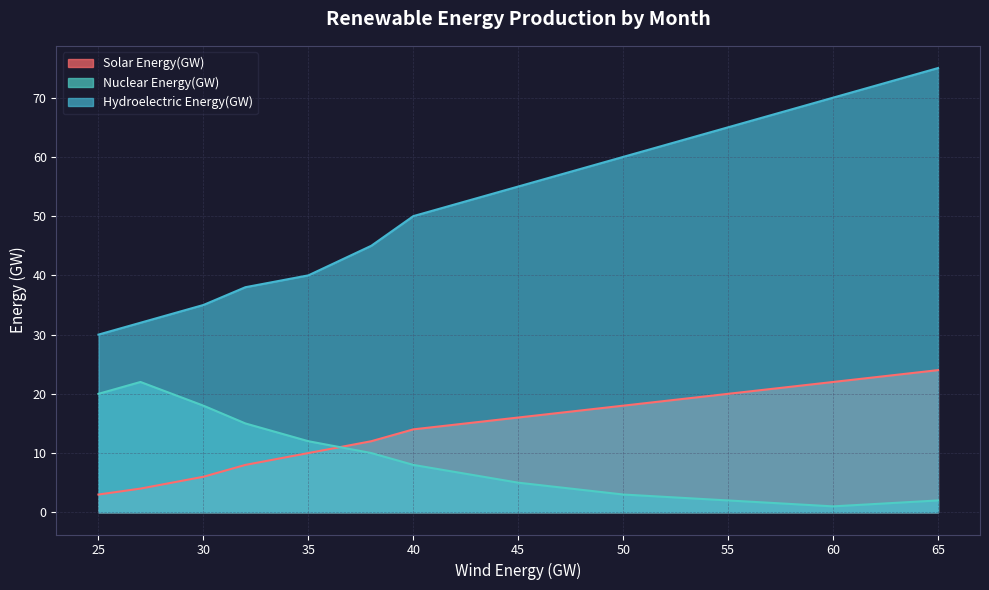

How many data points in Hydroelectric Energy(GW) are above 50?

5